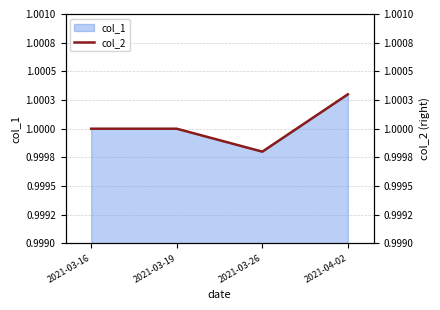

Rank the categories by value from highest to lowest.

2021-04-02, 2021-03-16, 2021-03-19, 2021-03-26